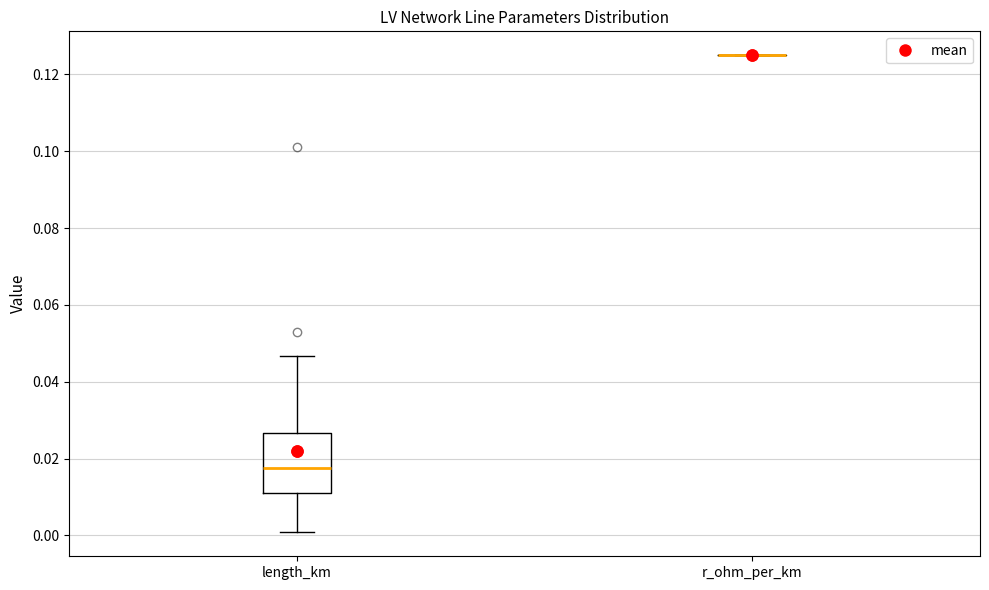

Reading left to right, read every box against the y-axis: the position of its median line, the range the box covers, and the ends of its whiskers. The values are not printed on the chart, so give them approximately, as read against the axis.

length_km: median 0.018, box 0.012 to 0.026, whiskers 0.000 to 0.046
r_ohm_per_km: box collapsed to a line at 0.126, whiskers 0.126 to 0.126